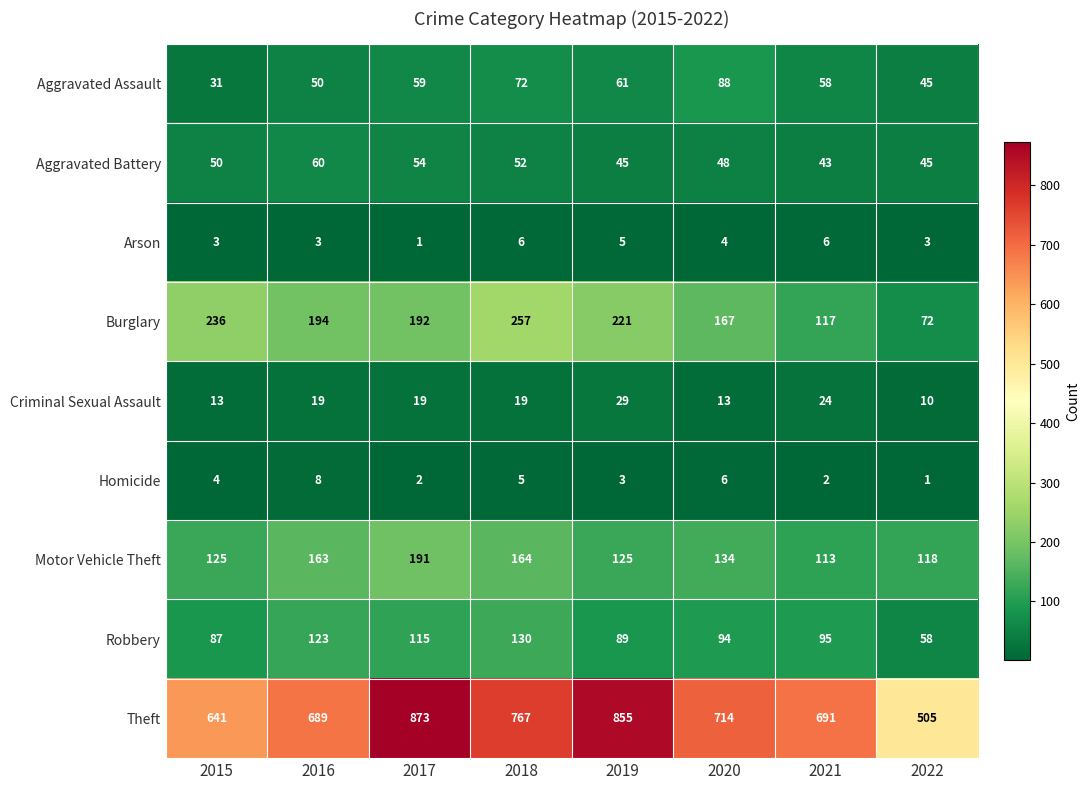

True or false: Motor Vehicle Theft has a value of 205 at 2022.

False